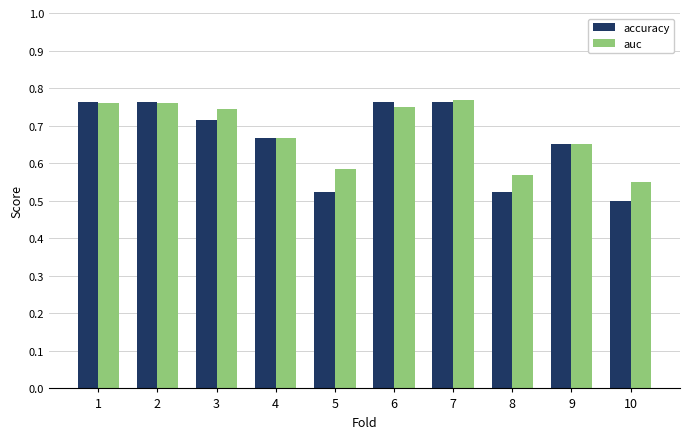

Rank the series at 10 from highest to lowest value.

auc, accuracy